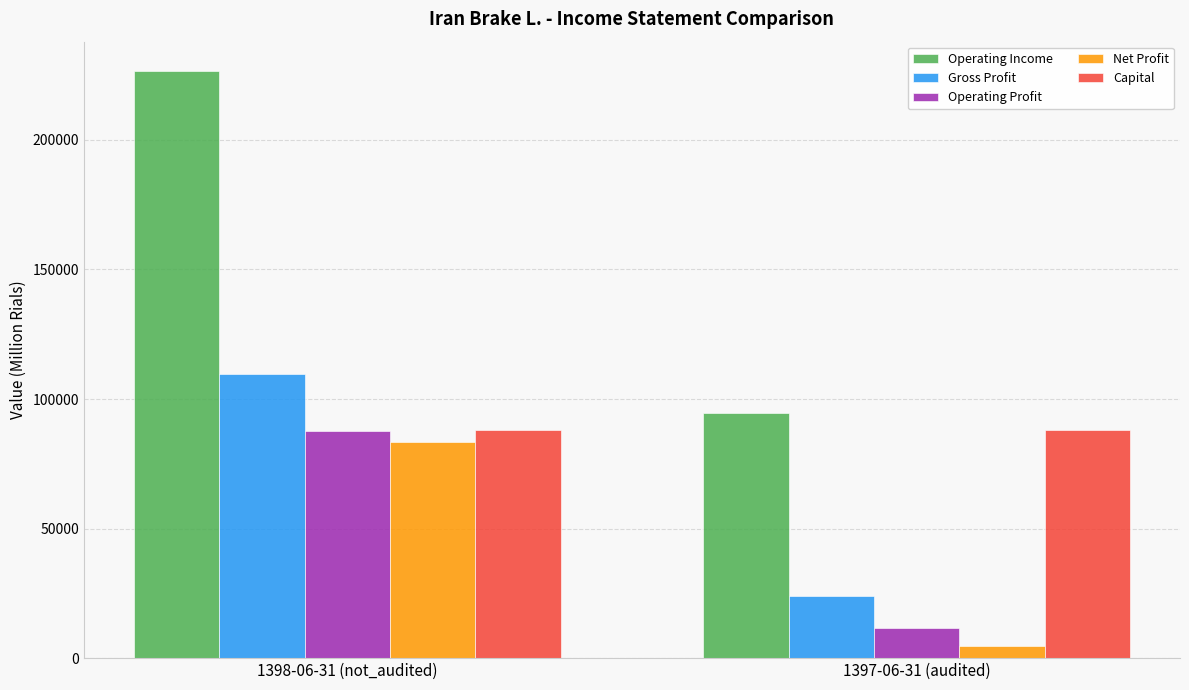

What is the smallest value displayed?

4643